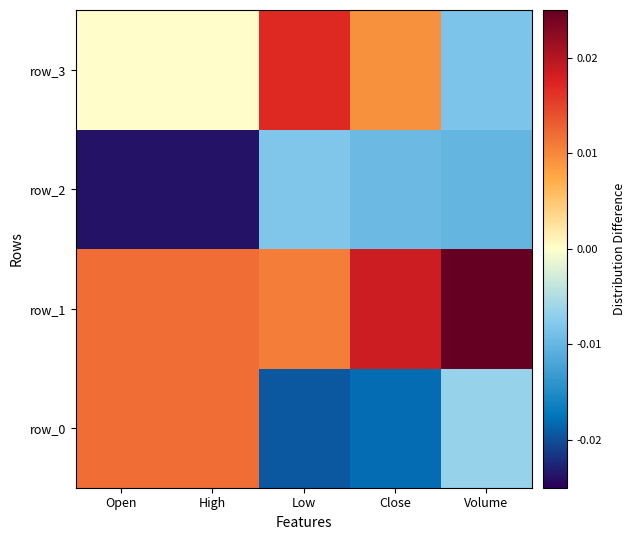

Rank the series by their average value, from highest to lowest.

row_1, row_3, row_0, row_2